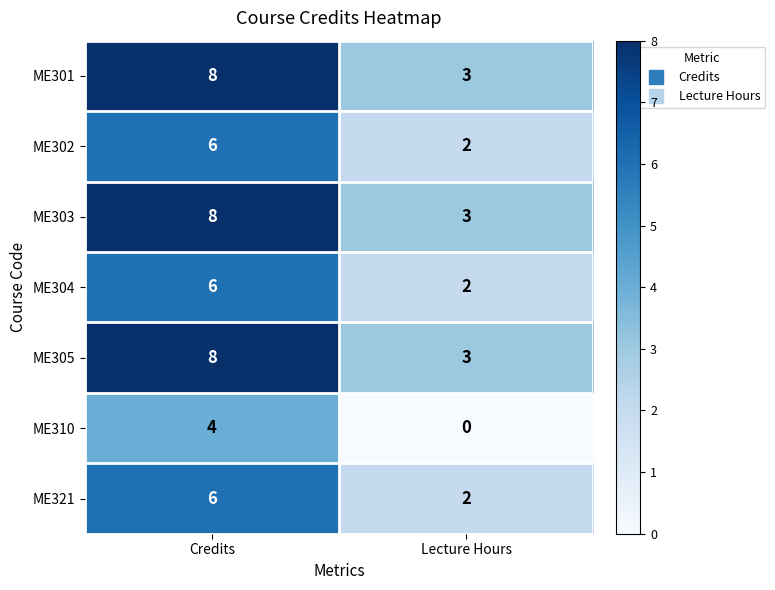

Which category has the highest value across all series?

Credits